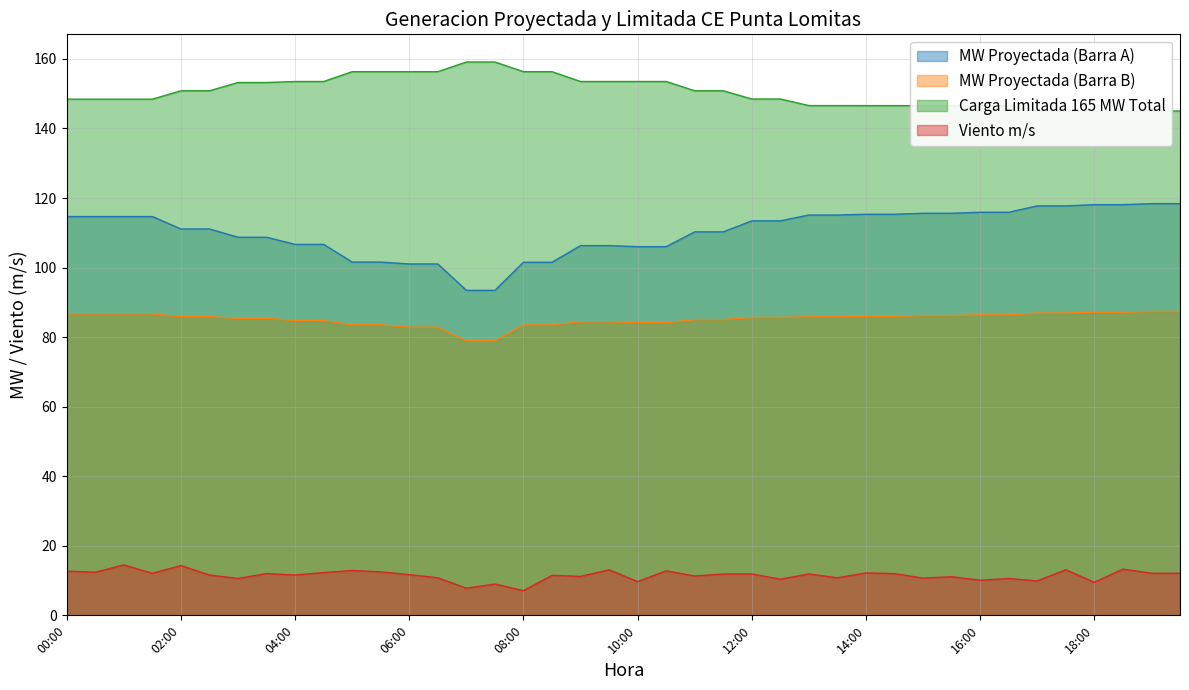

How many lines are shown in the chart?

4